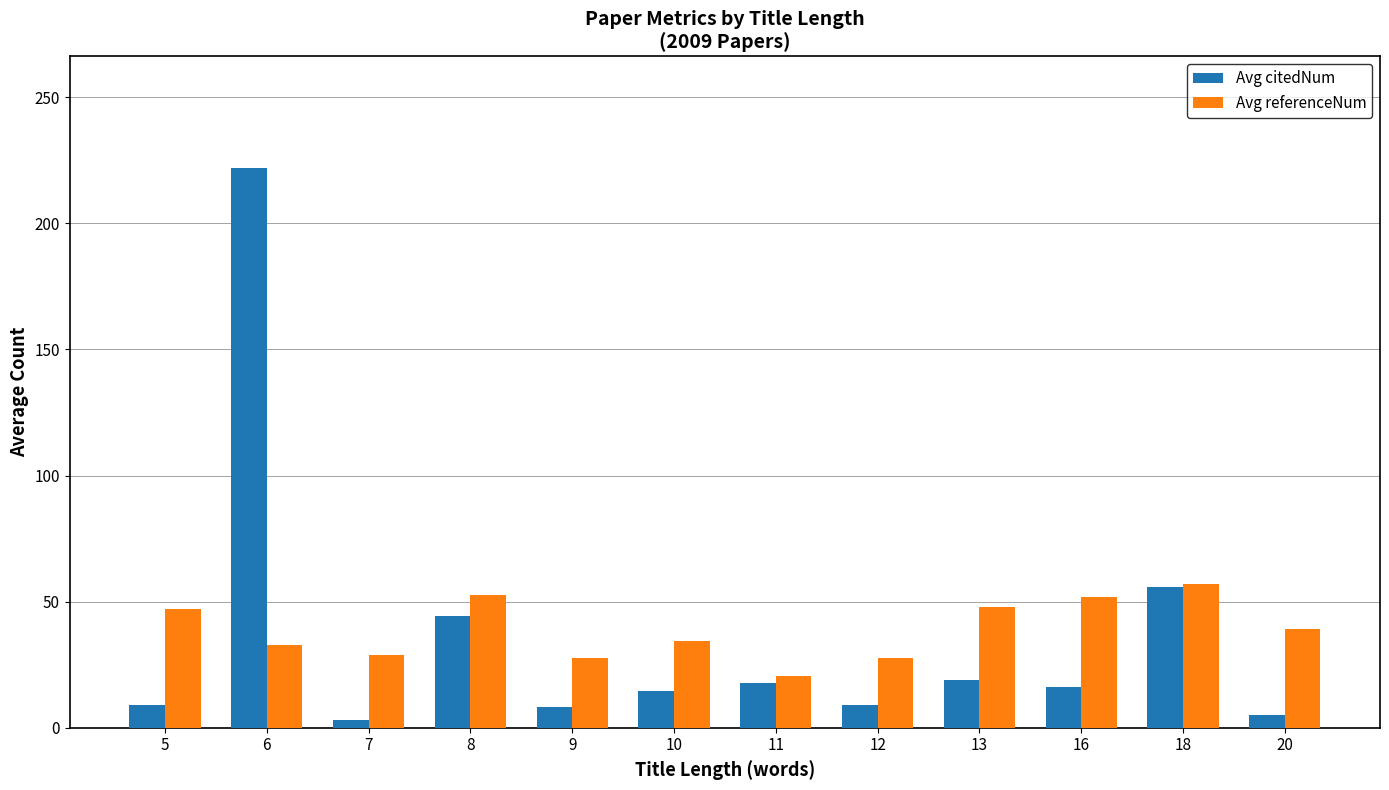

What is the highest value of the Avg referenceNum series?

57.0